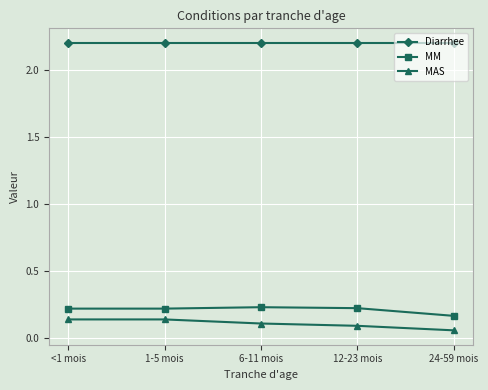

Is the value of MAS at <1 mois greater than the value of Diarrhee at 24-59 mois?

No